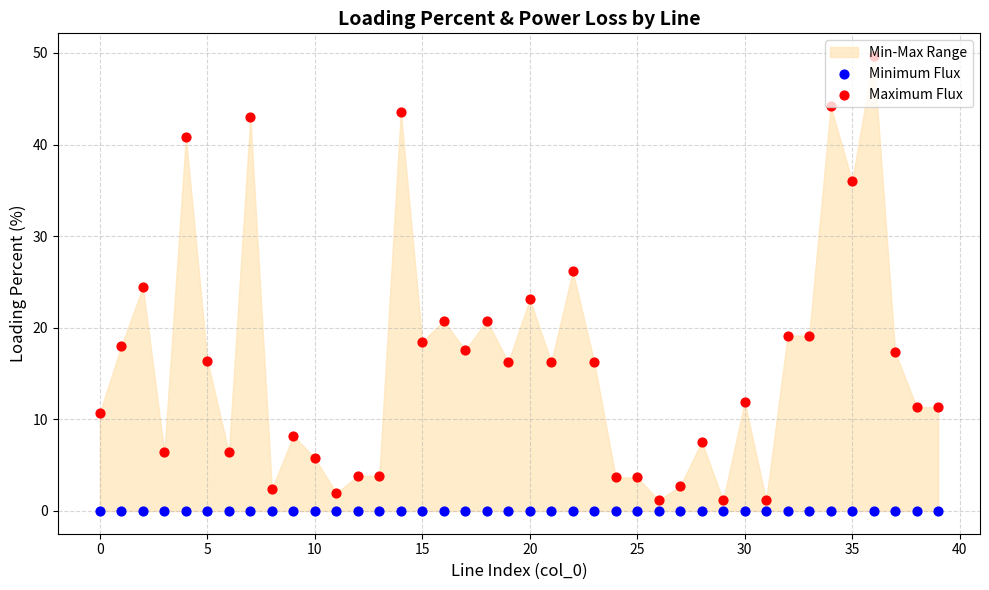

Is the value of Maximum Flux at 19 greater than the value of Minimum Flux at 30?

Yes